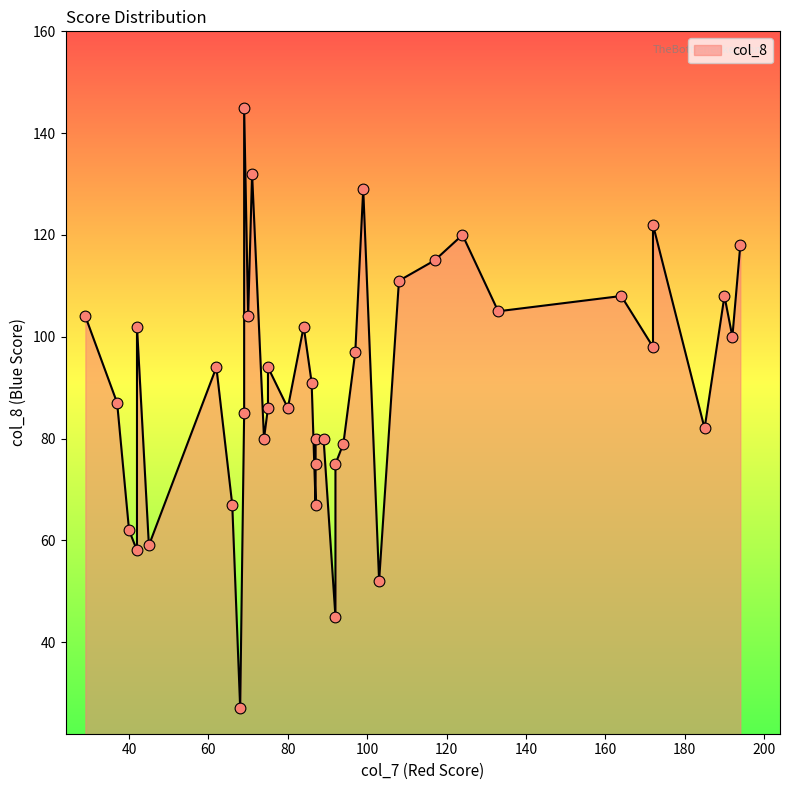

Between 70 and 42, which is larger?

70